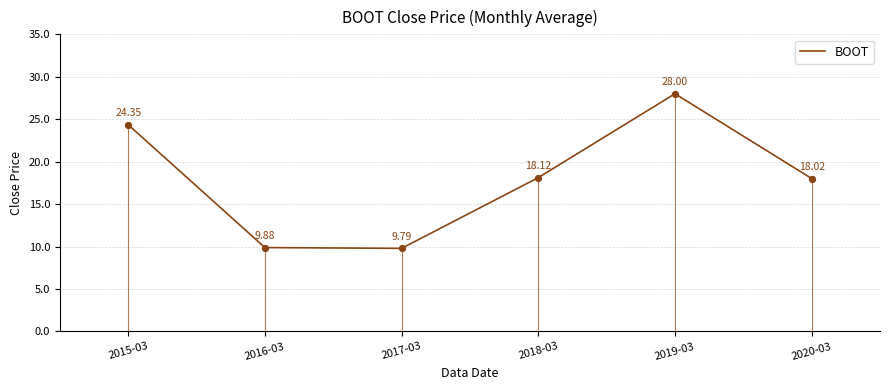

What is the change in value from 2015-03 to 2020-03?

-6.3